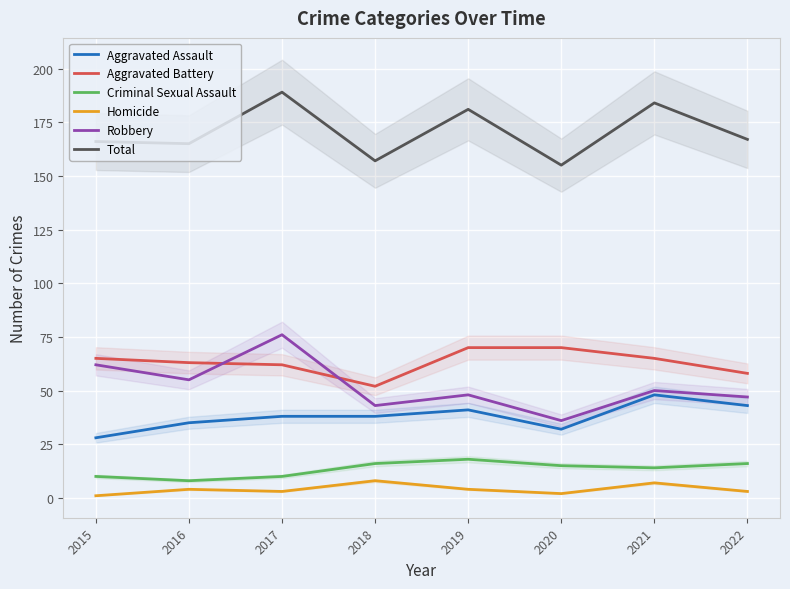

List the series in order of their peak value, lowest first.

Homicide, Criminal Sexual Assault, Aggravated Assault, Aggravated Battery, Robbery, Total